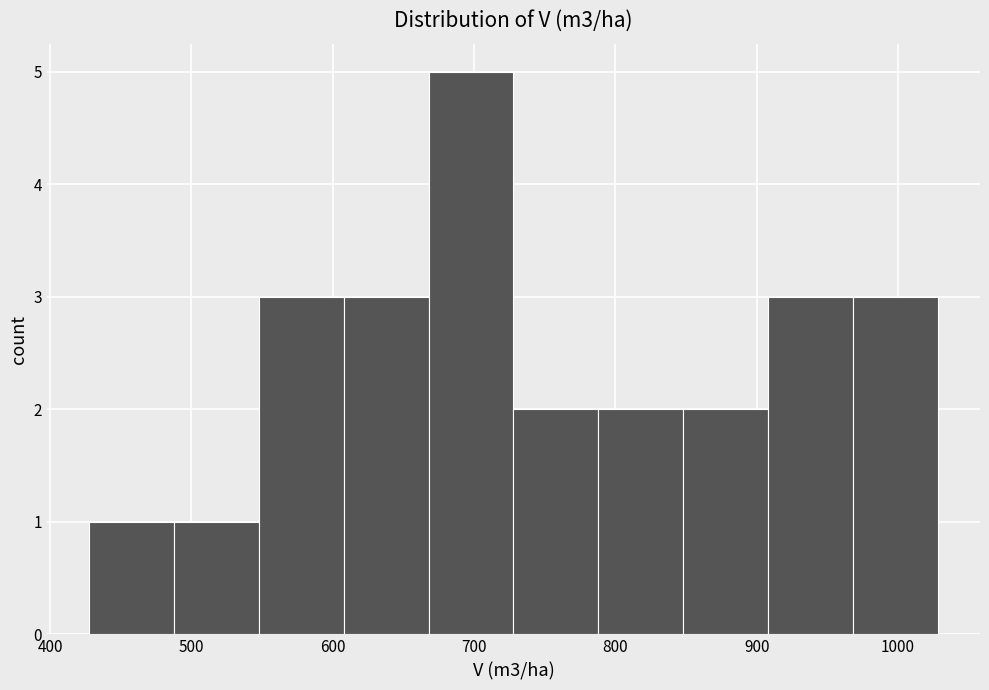

Reading left to right, transcribe this chart: for each bar, give the range it covers on the x-axis and its height. Neither the bar edges nor the heights are printed on the chart, so give them approximately, as read against the axes.

430 to 490: 1
490 to 550: 1
550 to 610: 3
610 to 670: 3
670 to 730: 5
730 to 790: 2
790 to 850: 2
850 to 910: 2
910 to 970: 3
970 to 1030: 3